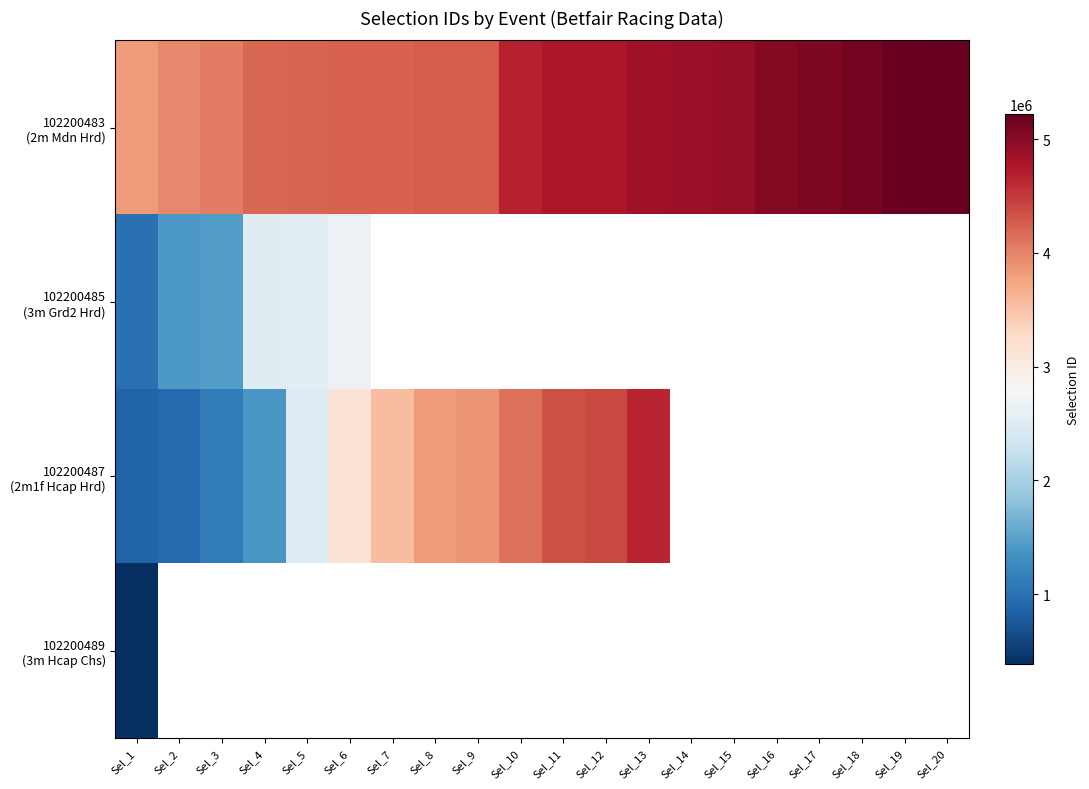

Which series has the largest total across all categories?

102200483 (2m Mdn Hrd)